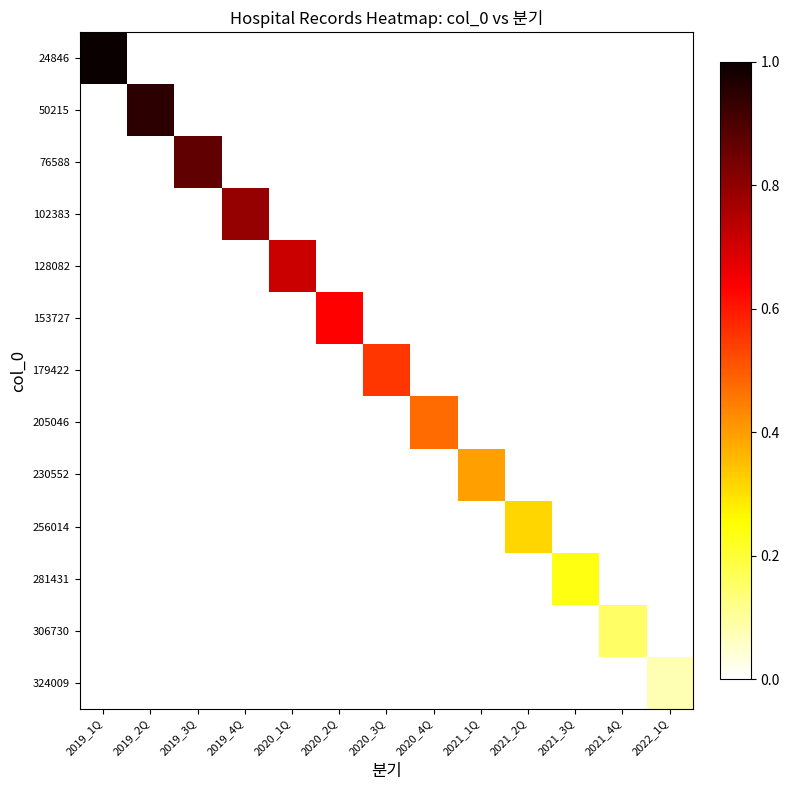

At 2019_2Q, list the series in order from largest to smallest.

50215, 24846, 76588, 102383, 128082, 153727, 179422, 205046, 230552, 256014, 281431, 306730, 324009